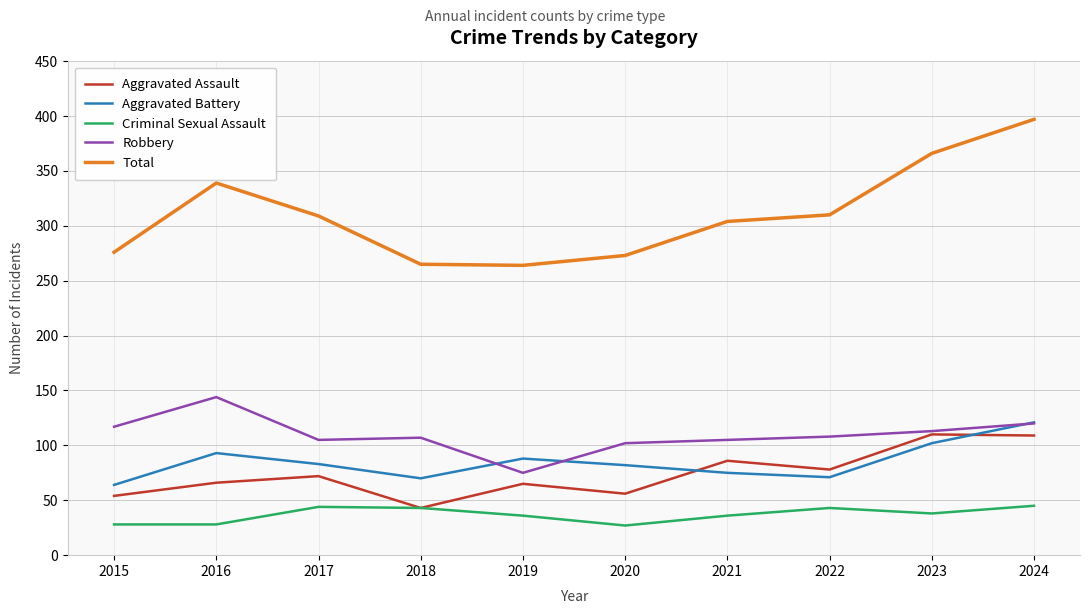

At how many categories does at least one series exceed 390?

1